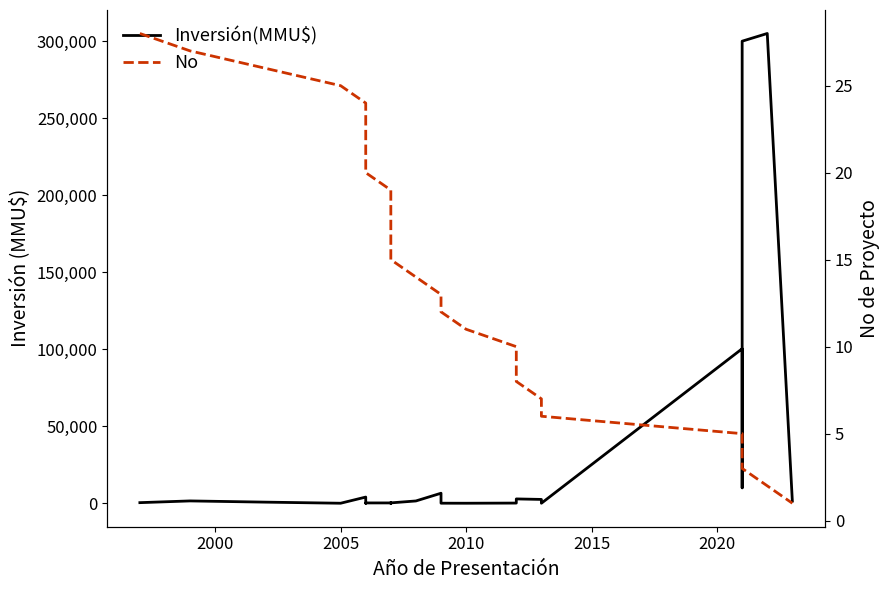

Which category has the lowest value across all series?

2005